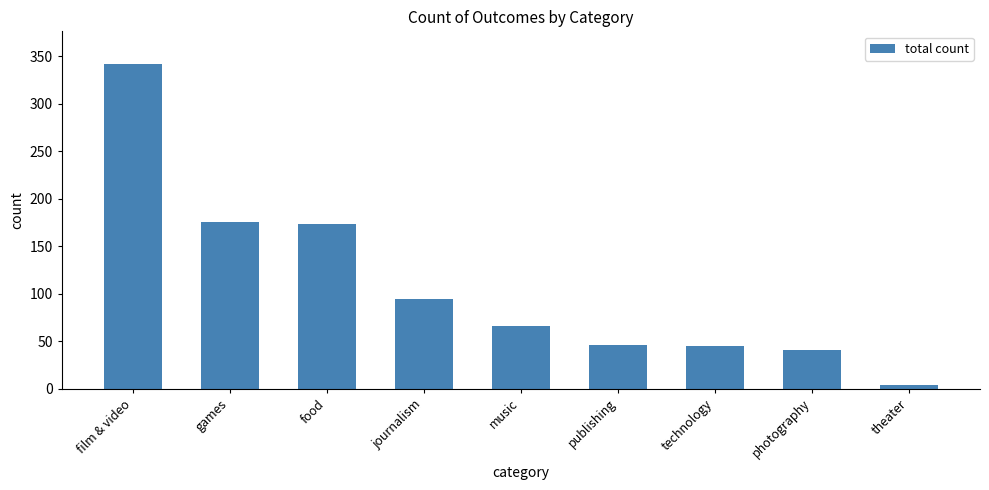

What is the label of the 4th bar from the left?

journalism